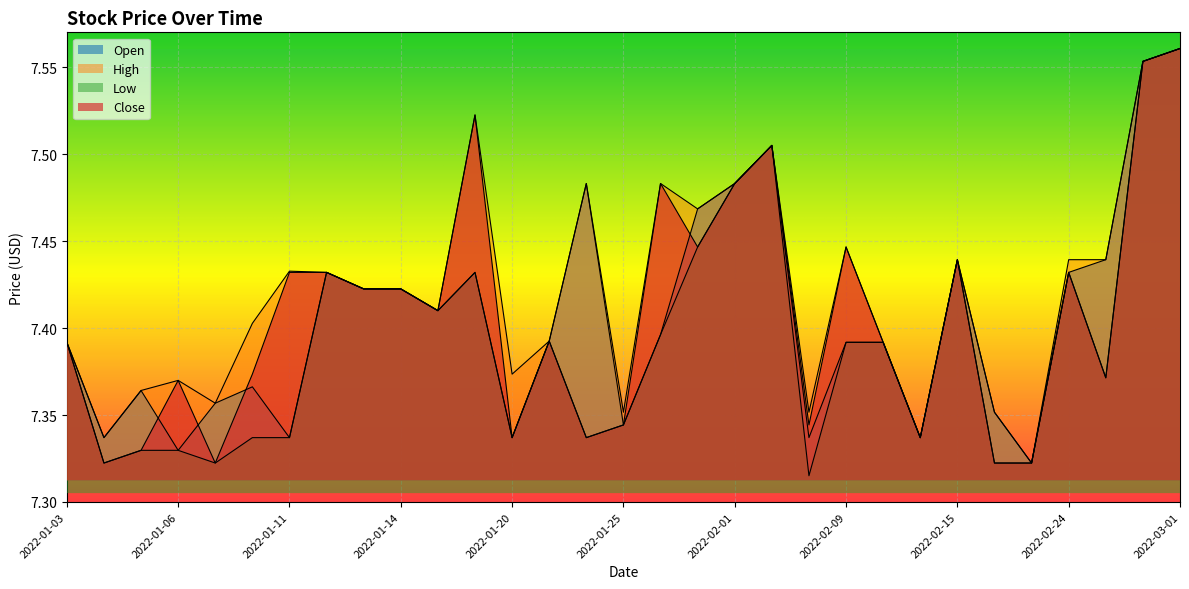

How many lines are shown in the chart?

4